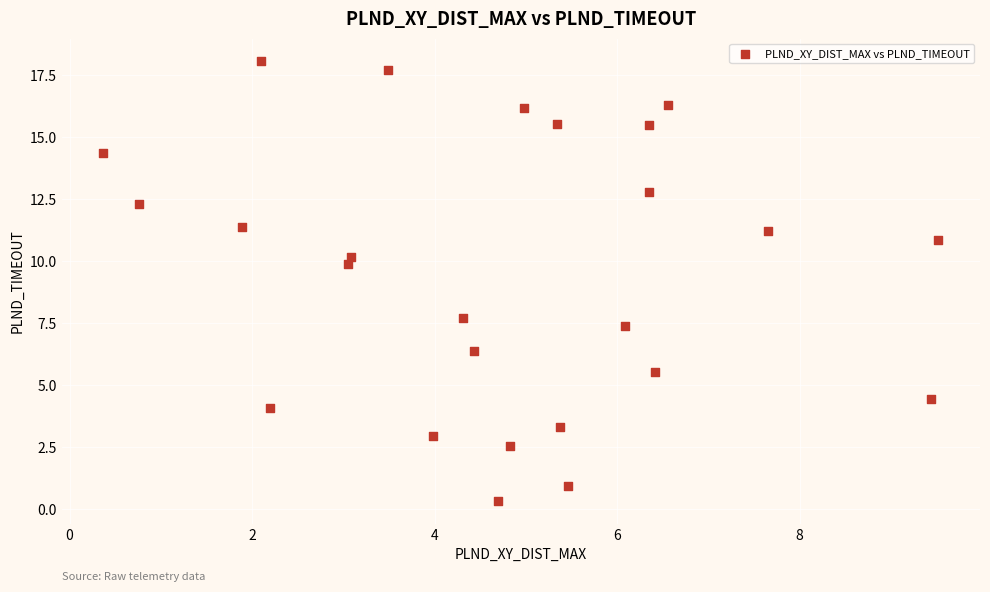

What is the range of Y values (max minus min)?

17.8